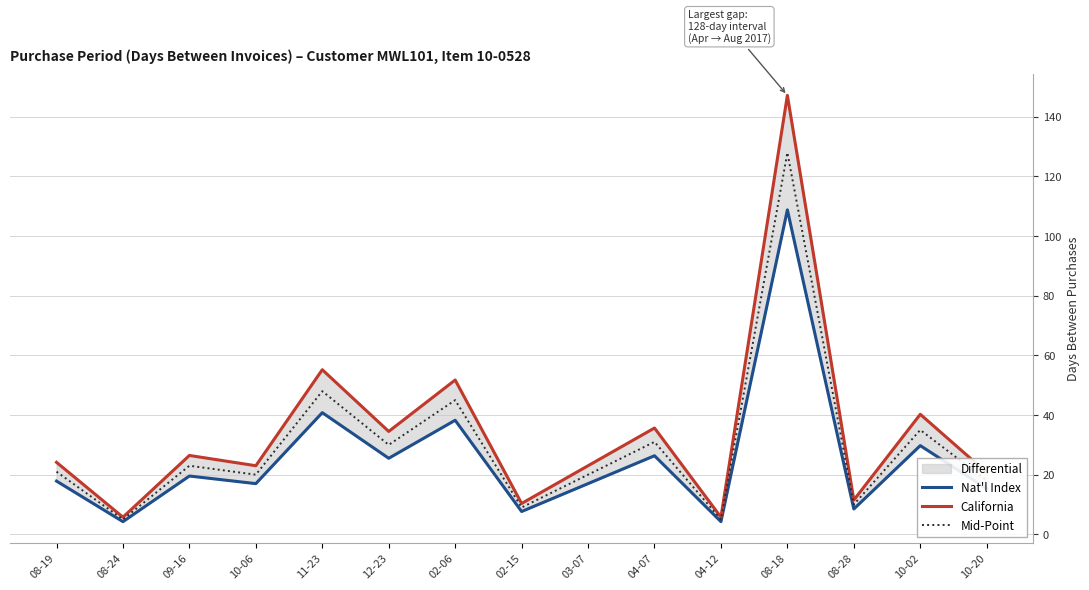

Reading left to right, list all the values displayed in this chart.

Nat'l Index: 17.8	4.2	19.6	17.0	40.8	25.5	38.2	7.6	17.0	26.3	4.2	108.8	8.5	29.8	15.3
California: 24.1	5.8	26.4	23.0	55.2	34.5	51.7	10.3	23.0	35.6	5.8	147.2	11.5	40.2	20.7
Mid-Point: 21.0	5.0	23.0	20.0	48.0	30.0	45.0	9.0	20.0	31.0	5.0	128.0	10.0	35.0	18.0